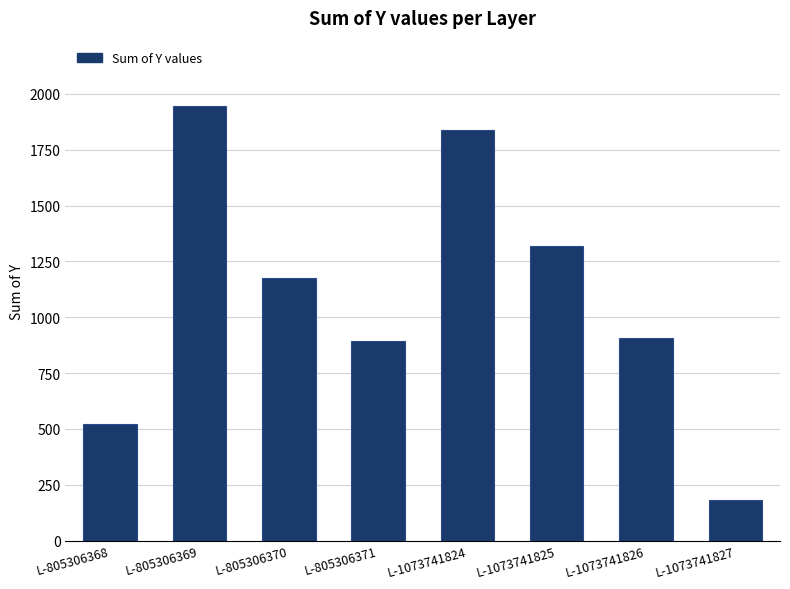

How many data points does each series have?

8